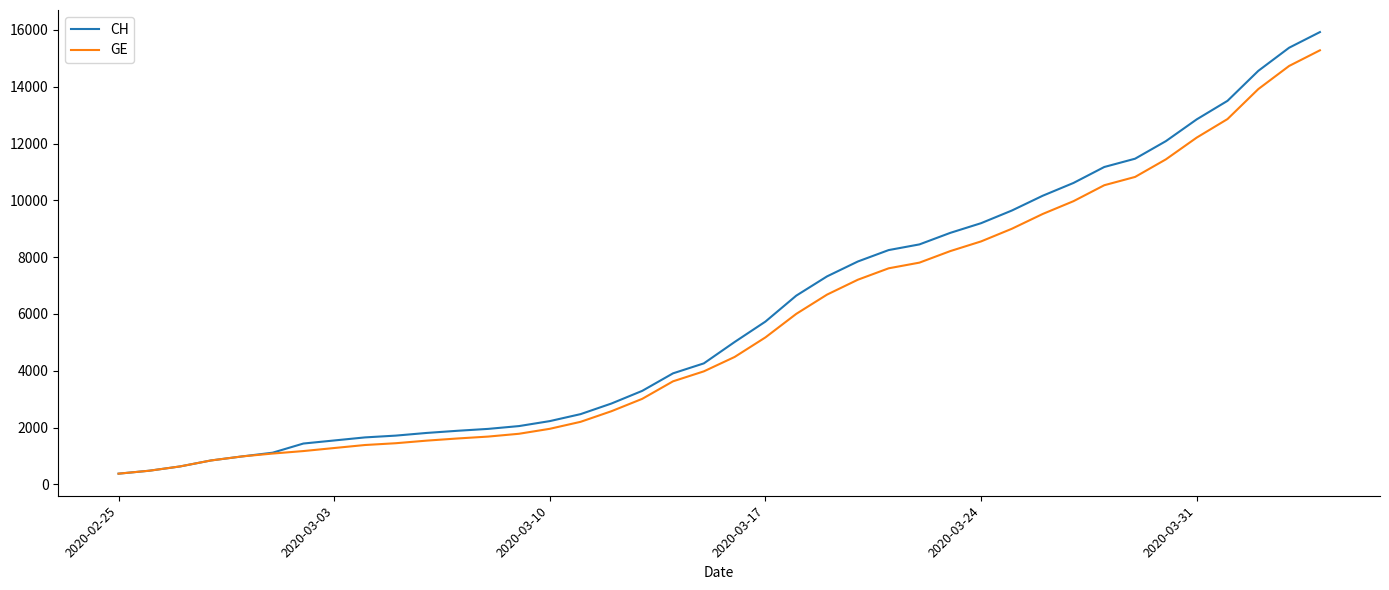

What is the minimum value for CH?

375